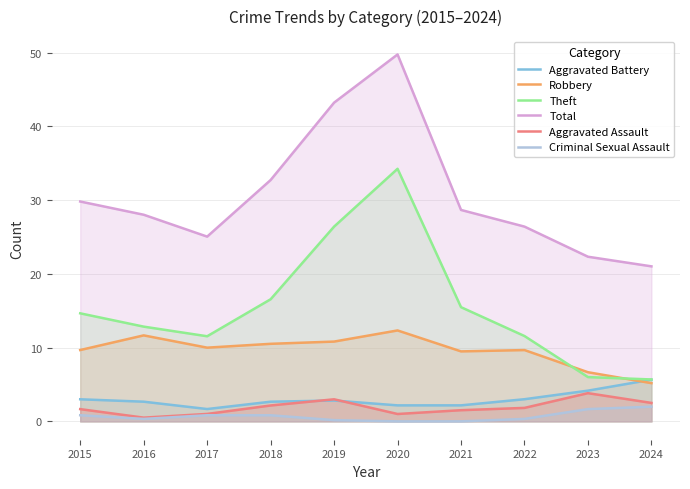

Reading left to right, transcribe all the data shown in this chart.

Aggravated Battery: 3.0	2.7	1.7	2.7	2.8	2.2	2.2	3.0	4.2	5.7
Robbery: 9.7	11.7	10.0	10.5	10.8	12.3	9.5	9.7	6.7	5.2
Theft: 14.7	12.8	11.5	16.6	26.4	34.2	15.5	11.6	6.0	5.7
Total: 29.8	28.0	25.1	32.7	43.2	49.8	28.7	26.4	22.3	21.0
Aggravated Assault: 1.7	0.5	1.0	2.2	3.0	1.0	1.5	1.8	3.8	2.5
Criminal Sexual Assault: 0.8	0.3	0.8	0.8	0.2	0.0	0.0	0.3	1.7	2.0